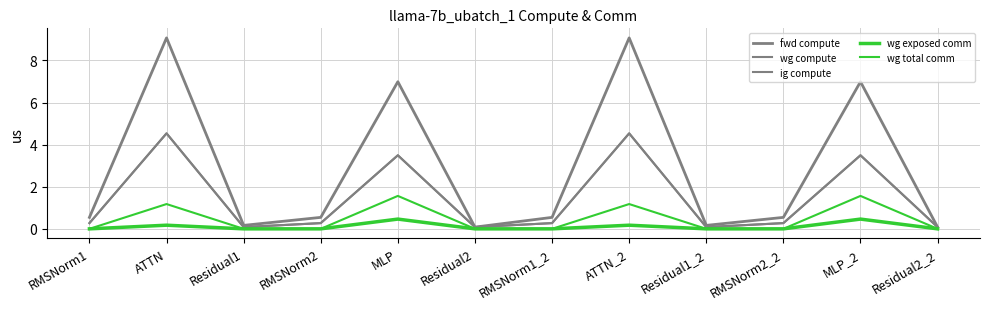

Reading left to right, list all the values displayed in this chart.

fwd compute: RMSNorm1=0.5	ATTN=9.1	Residual1=0.2	RMSNorm2=0.5	MLP=7.0	Residual2=0.1	RMSNorm1_2=0.5	ATTN_2=9.1	Residual1_2=0.2	RMSNorm2_2=0.5	MLP_2=7.0	Residual2_2=0.1
wg compute: RMSNorm1=0.3	ATTN=4.5	Residual1=0.1	RMSNorm2=0.3	MLP=3.5	Residual2=0.1	RMSNorm1_2=0.3	ATTN_2=4.5	Residual1_2=0.1	RMSNorm2_2=0.3	MLP_2=3.5	Residual2_2=0.1
ig compute: RMSNorm1=0.3	ATTN=4.5	Residual1=0.1	RMSNorm2=0.3	MLP=3.5	Residual2=0.1	RMSNorm1_2=0.3	ATTN_2=4.5	Residual1_2=0.1	RMSNorm2_2=0.3	MLP_2=3.5	Residual2_2=0.1
wg exposed comm: RMSNorm1=0.0	ATTN=0.2	Residual1=0.0	RMSNorm2=0.0	MLP=0.5	Residual2=0.0	RMSNorm1_2=0.0	ATTN_2=0.2	Residual1_2=0.0	RMSNorm2_2=0.0	MLP_2=0.5	Residual2_2=0.0
wg total comm: RMSNorm1=0.0	ATTN=1.2	Residual1=0.0	RMSNorm2=0.0	MLP=1.6	Residual2=0.0	RMSNorm1_2=0.0	ATTN_2=1.2	Residual1_2=0.0	RMSNorm2_2=0.0	MLP_2=1.6	Residual2_2=0.0